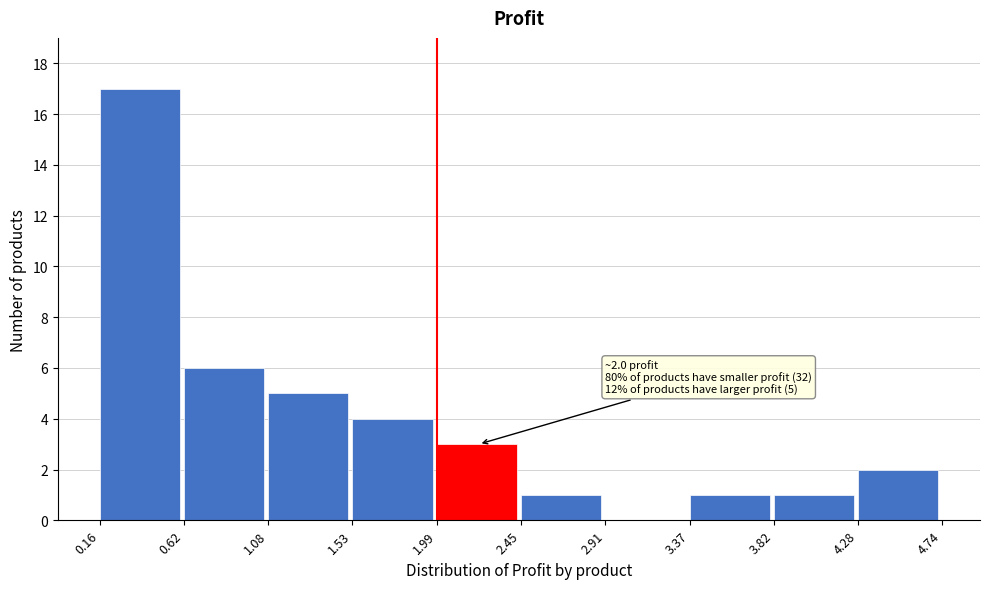

Which range on the x-axis has the tallest bar?

0.16 to 0.62